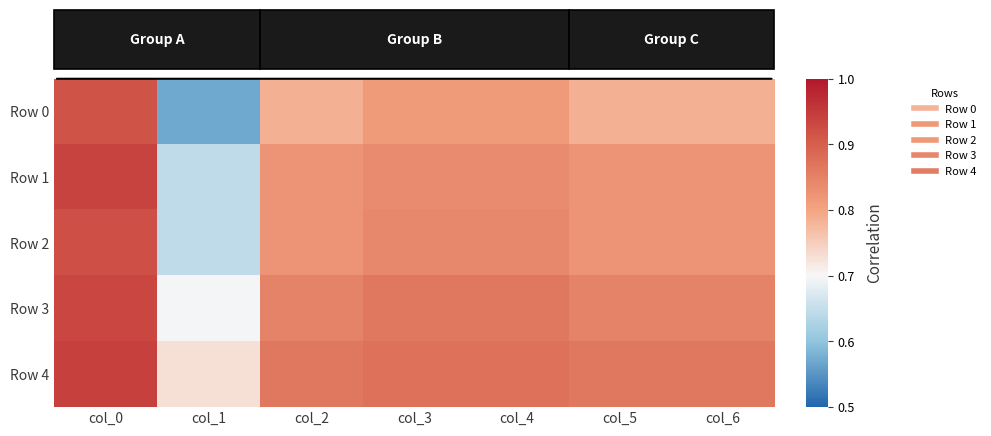

Which series has the largest total across all categories?

Row 4